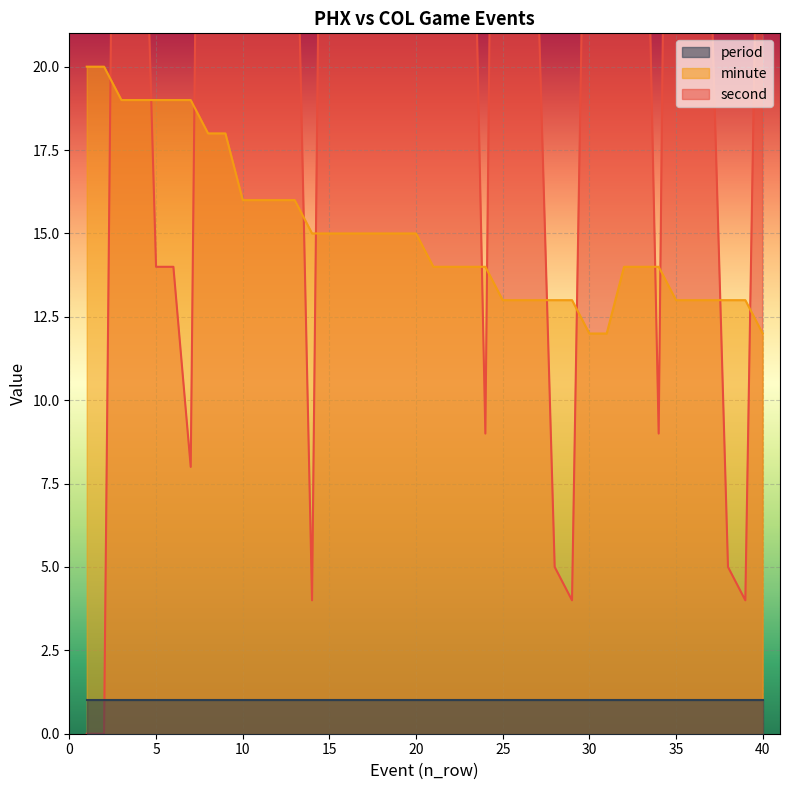

List the labels in order of minute value, largest first.

1, 2, 3, 4, 5, 6, 7, 8, 9, 10, 11, 12, 13, 14, 15, 16, 17, 18, 19, 20, 21, 22, 23, 24, 32, 33, 34, 25, 26, 27, 28, 29, 35, 36, 37, 38, 39, 30, 31, 40